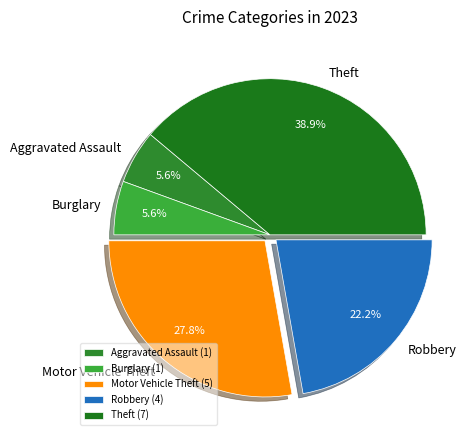

What percentage is NOT represented by Robbery?

77.8%